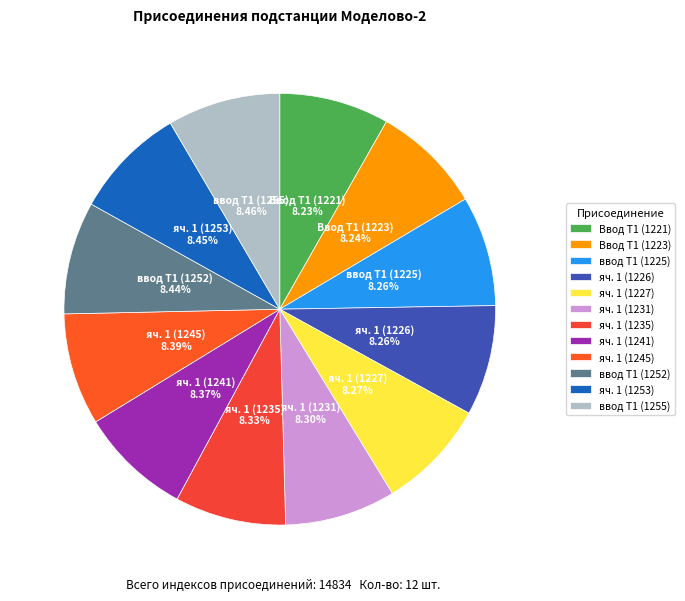

Approximately how many times larger is the value at Ввод Т1 (1223) compared to ввод Т1 (1225)?

1.0